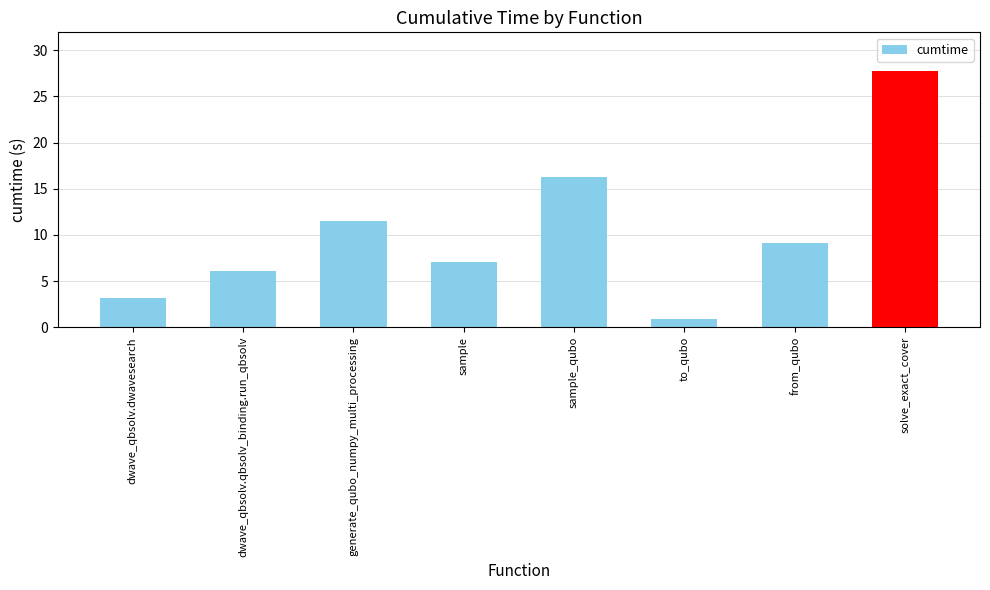

What is the greatest value displayed?

27.8